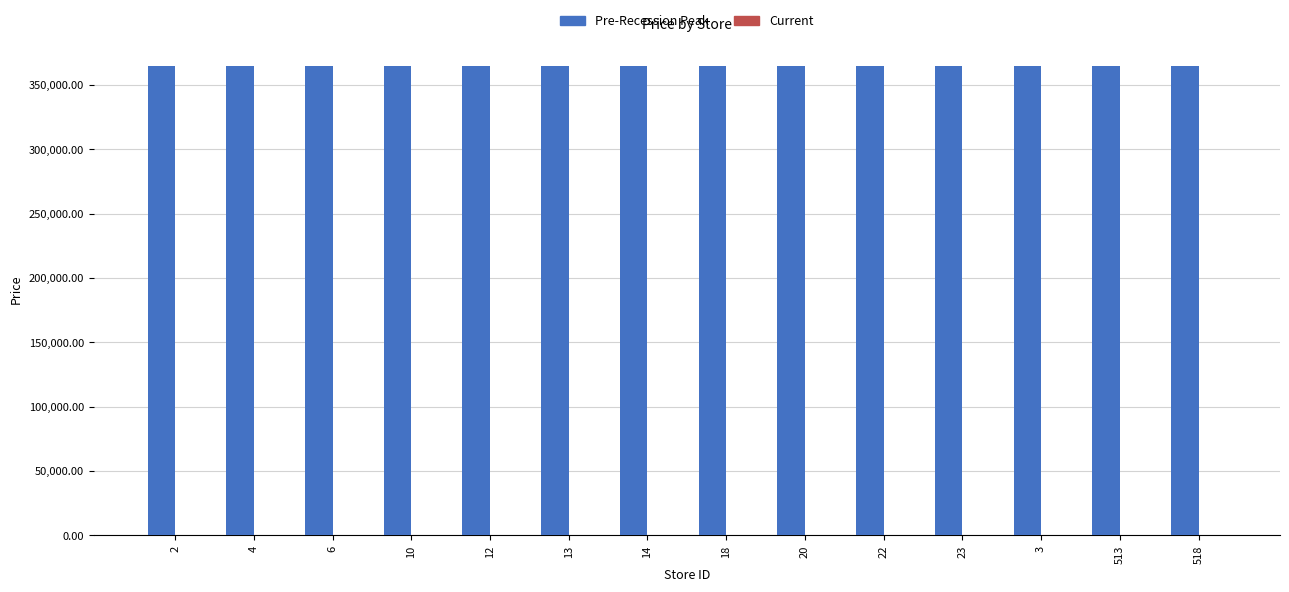

Count the number of categories in the chart.

14